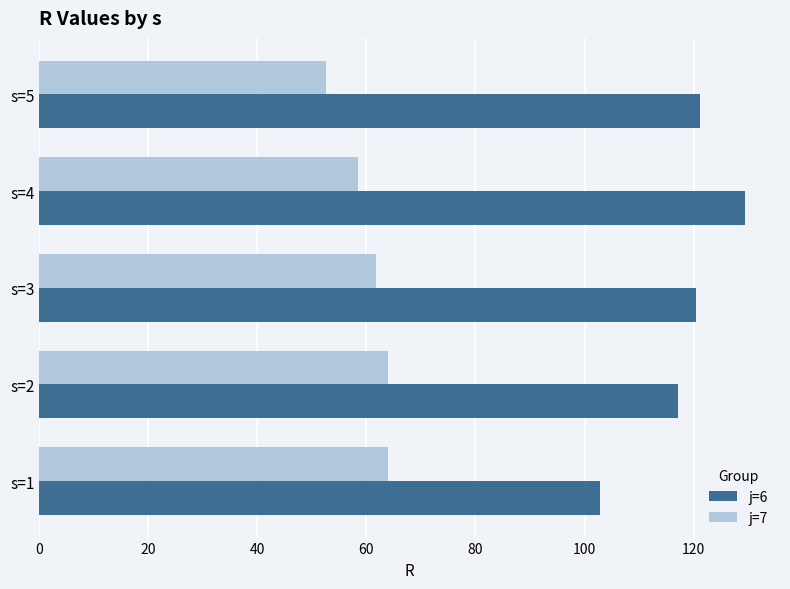

What is the spread (max minus min) of values at s=1?

38.9